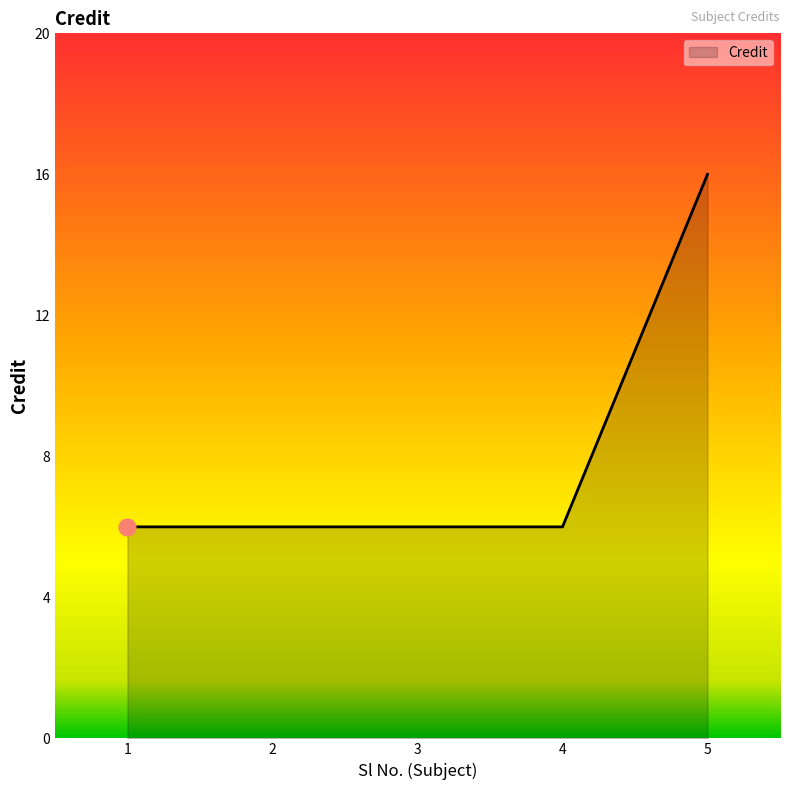

Which category has the highest value across all series?

5